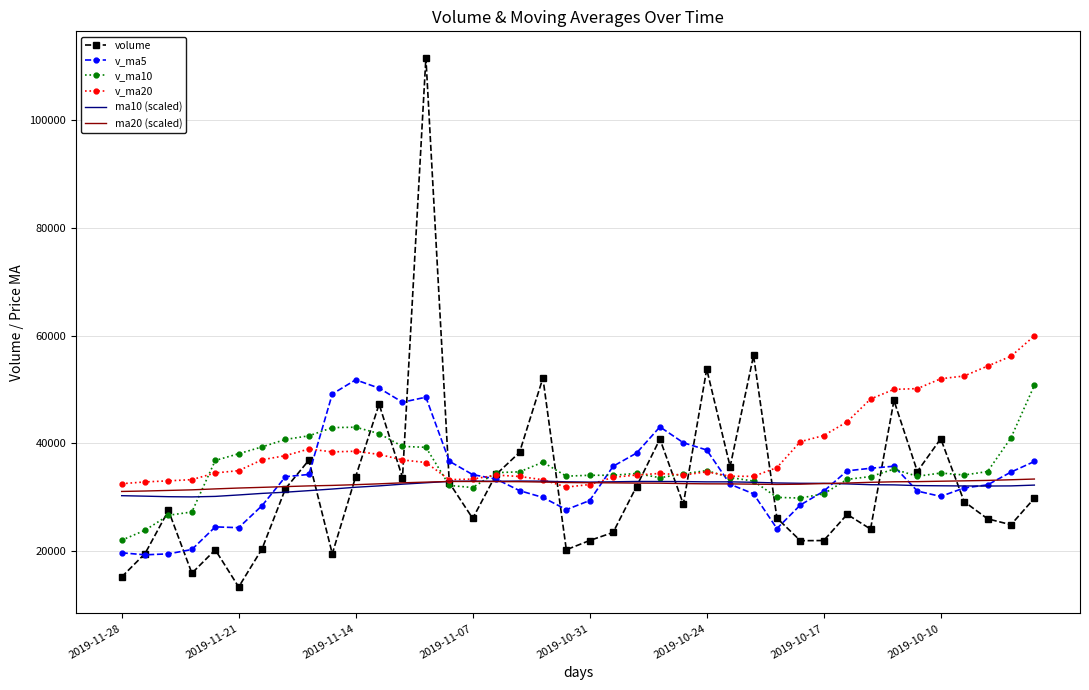

What is the highest value of the v_ma5 series?

51817.6